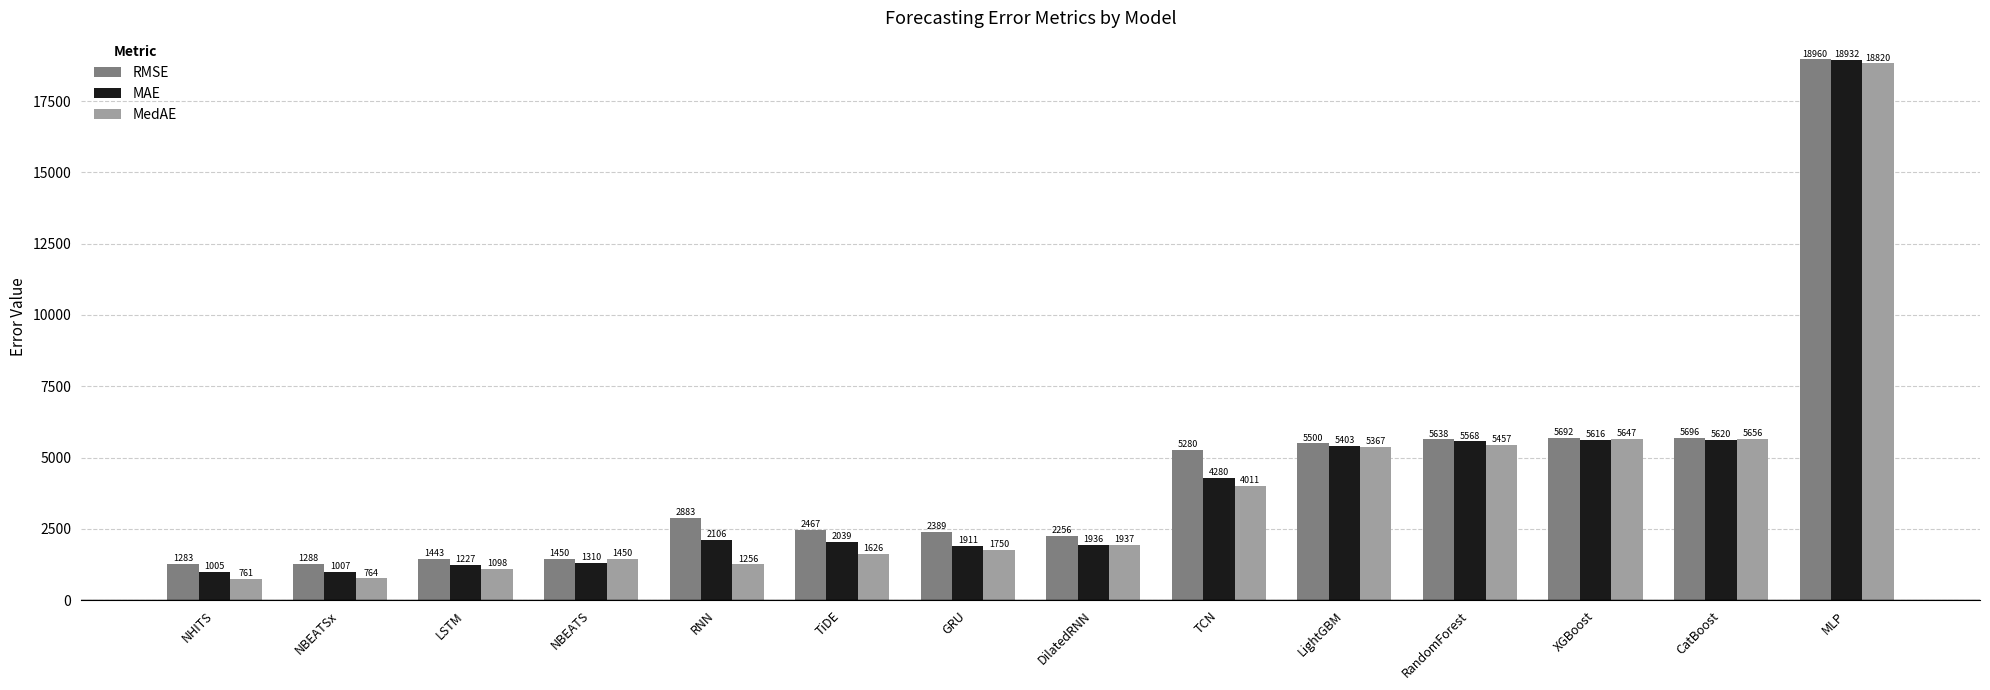

At which category does the chart reach its peak across all series?

MLP